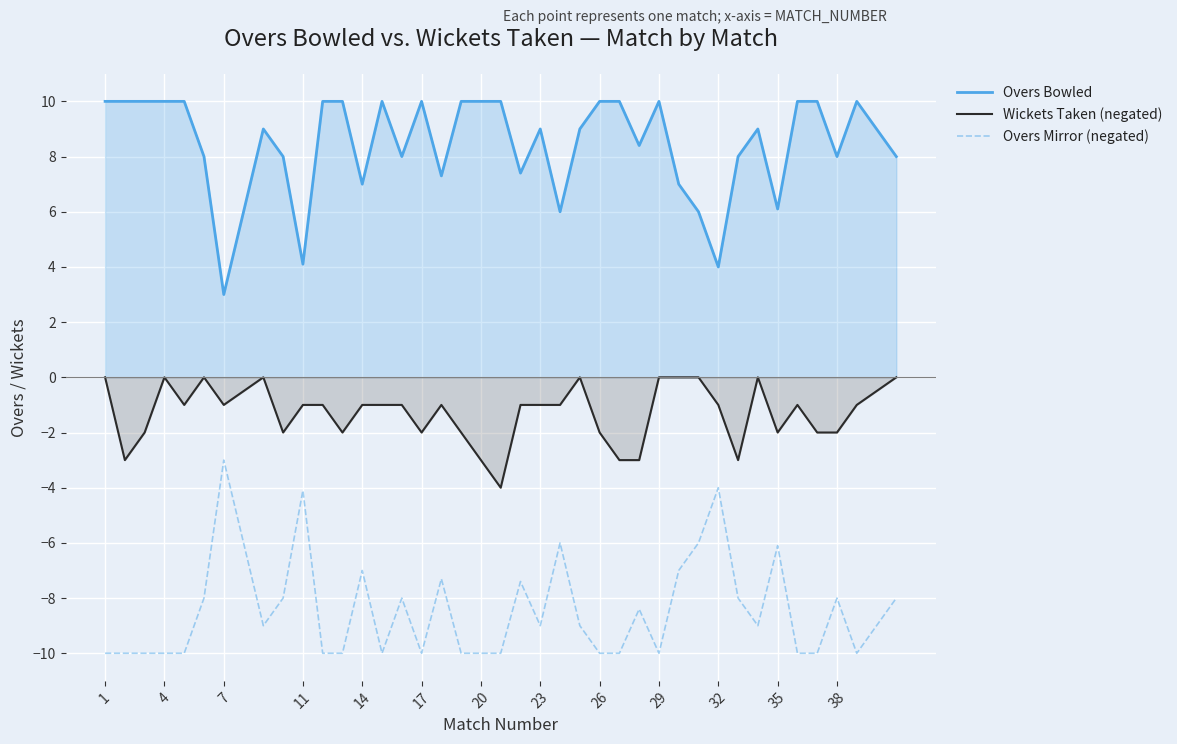

The value of Overs Mirror (negated) at 23 is -9.0. True or false?

True